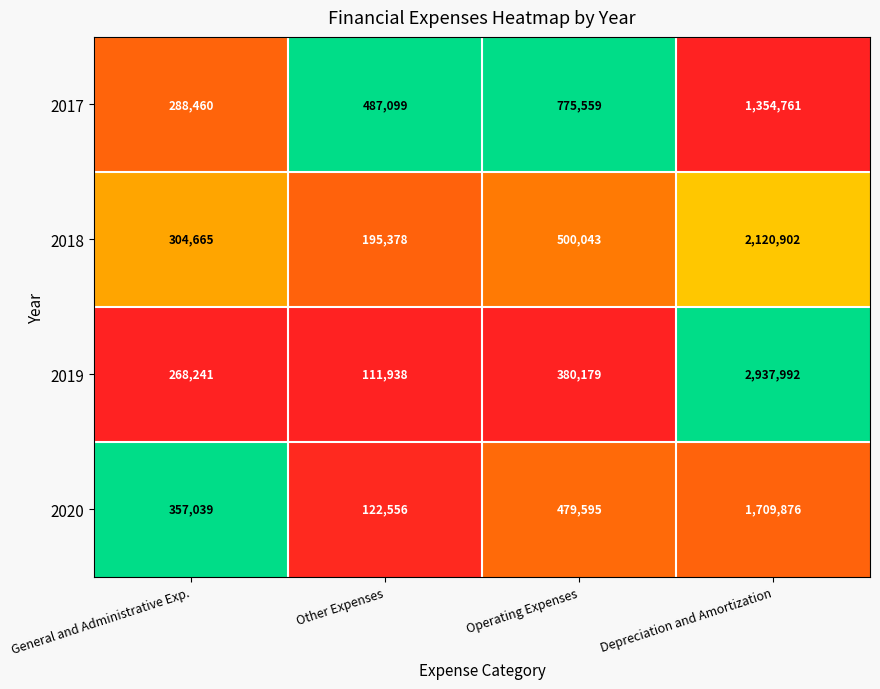

At which category does the chart reach its peak across all series?

Depreciation and Amortization